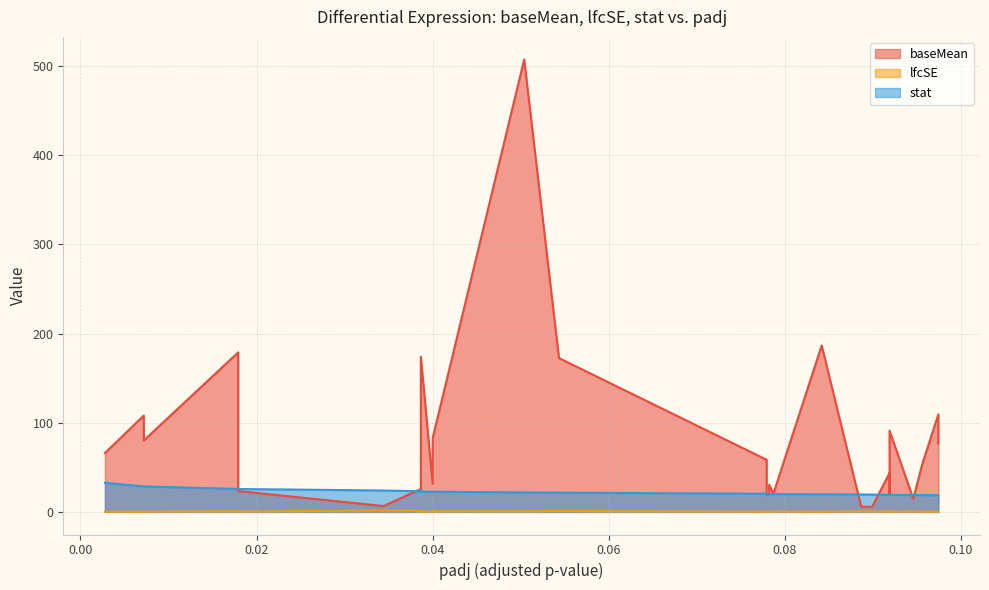

Rank the series by their maximum value, from lowest to highest.

lfcSE, stat, baseMean